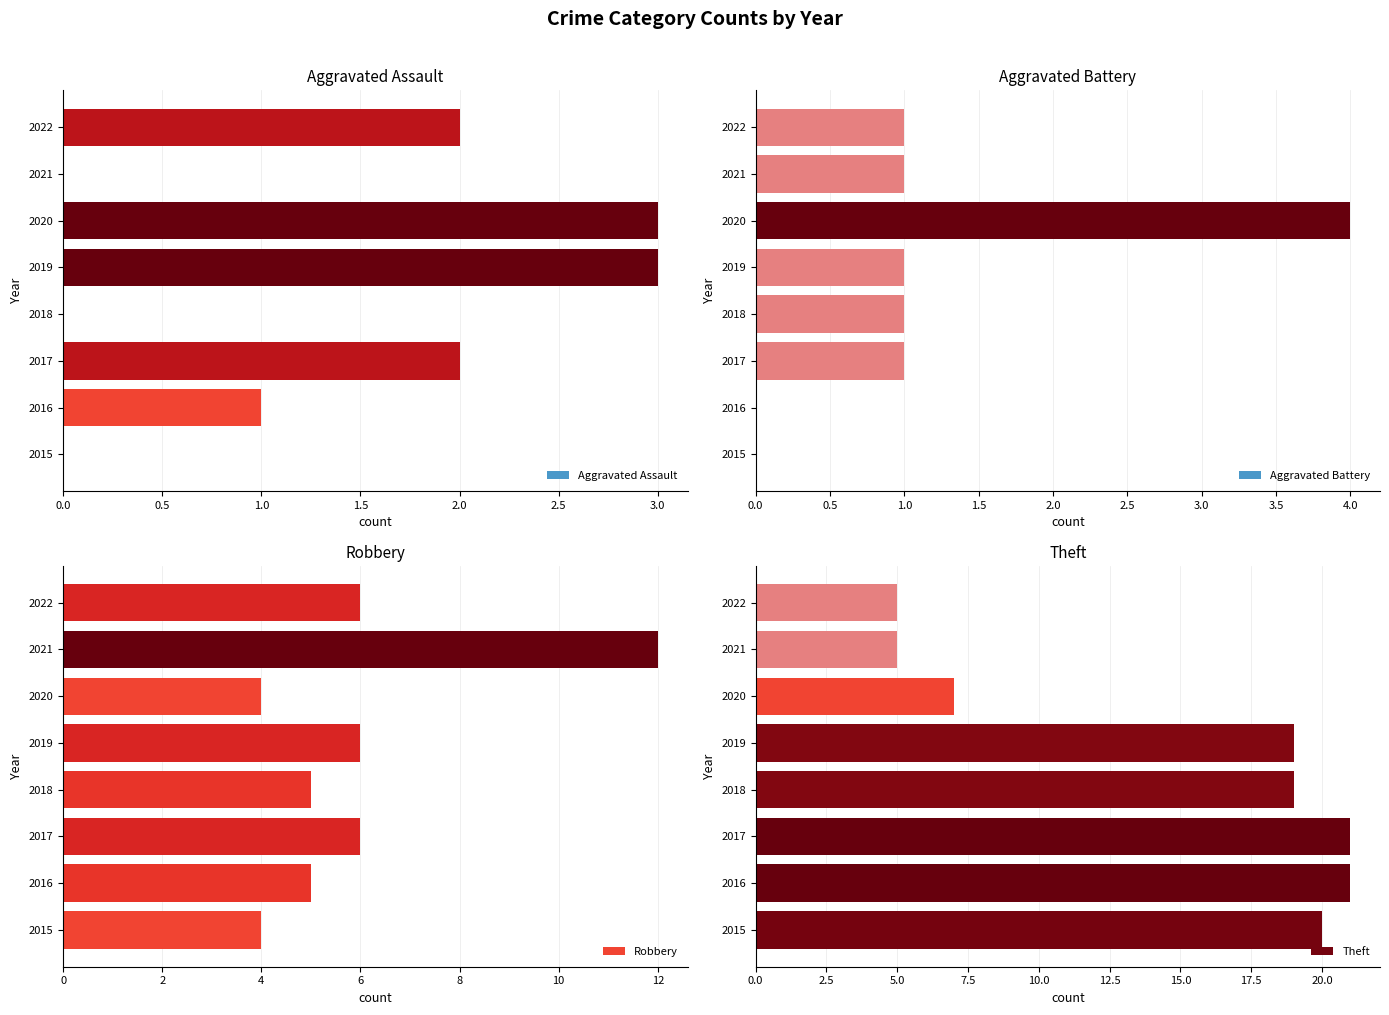

The Aggravated Assault series shows 1 at 2019. True or false?

False